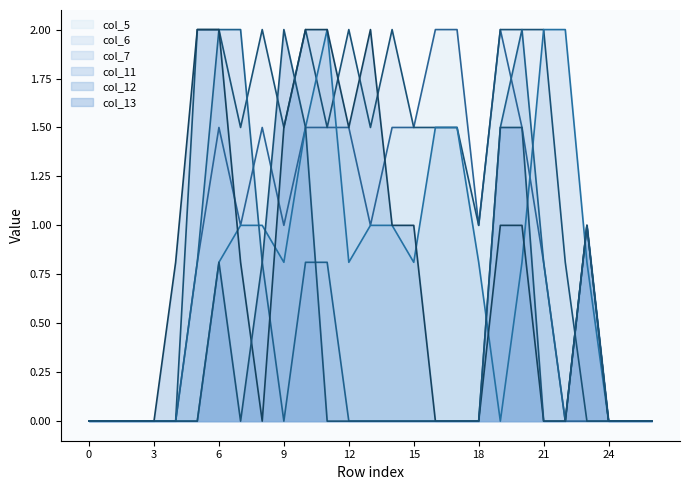

Reading left to right, extract all data points from this chart.

col_5: 0=0.0	1=0.0	2=0.0	3=0.0	4=0.0	5=0.8	6=1.5	7=1.0	8=1.5	9=1.0	10=1.5	11=1.5	12=1.5	13=1.0	14=1.5	15=1.5	16=2.0	17=2.0	18=1.0	19=2.0	20=1.5	21=0.8	22=0.0	23=0.0	24=0.0	25=0.0	26=0.0
col_6: 0=0.0	1=0.0	2=0.0	3=0.0	4=0.0	5=2.0	6=2.0	7=1.5	8=2.0	9=1.5	10=2.0	11=1.5	12=2.0	13=1.5	14=2.0	15=1.5	16=1.5	17=1.5	18=1.0	19=2.0	20=2.0	21=2.0	22=0.8	23=0.0	24=0.0	25=0.0	26=0.0
col_7: 0=0.0	1=0.0	2=0.0	3=0.0	4=0.0	5=0.0	6=0.8	7=1.0	8=1.0	9=0.8	10=1.5	11=2.0	12=0.8	13=1.0	14=1.0	15=0.8	16=1.5	17=1.5	18=0.8	19=0.0	20=0.8	21=2.0	22=2.0	23=0.8	24=0.0	25=0.0	26=0.0
col_11: 0=0.0	1=0.0	2=0.0	3=0.0	4=0.0	5=0.8	6=2.0	7=2.0	8=0.8	9=0.0	10=0.8	11=0.8	12=0.0	13=0.0	14=0.0	15=0.0	16=0.0	17=0.0	18=0.0	19=1.5	20=2.0	21=0.8	22=0.0	23=1.0	24=0.0	25=0.0	26=0.0
col_12: 0=0.0	1=0.0	2=0.0	3=0.0	4=0.8	5=2.0	6=2.0	7=0.8	8=0.0	9=1.5	10=2.0	11=2.0	12=1.5	13=2.0	14=1.0	15=1.0	16=0.0	17=0.0	18=0.0	19=1.0	20=1.0	21=0.0	22=0.0	23=1.0	24=0.0	25=0.0	26=0.0
col_13: 0=0.0	1=0.0	2=0.0	3=0.0	4=0.0	5=0.0	6=0.8	7=0.0	8=0.8	9=2.0	10=1.5	11=0.0	12=0.0	13=0.0	14=0.0	15=0.0	16=0.0	17=0.0	18=0.0	19=1.5	20=1.5	21=0.0	22=0.0	23=1.0	24=0.0	25=0.0	26=0.0